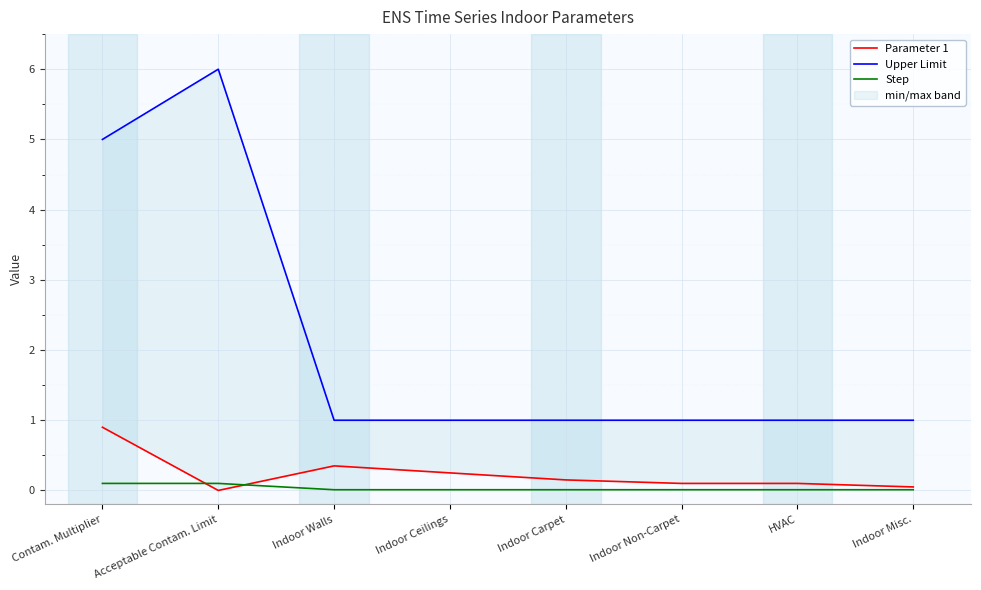

Is the value of Step at Indoor Carpet greater than the value of Parameter 1 at Indoor Ceilings?

No